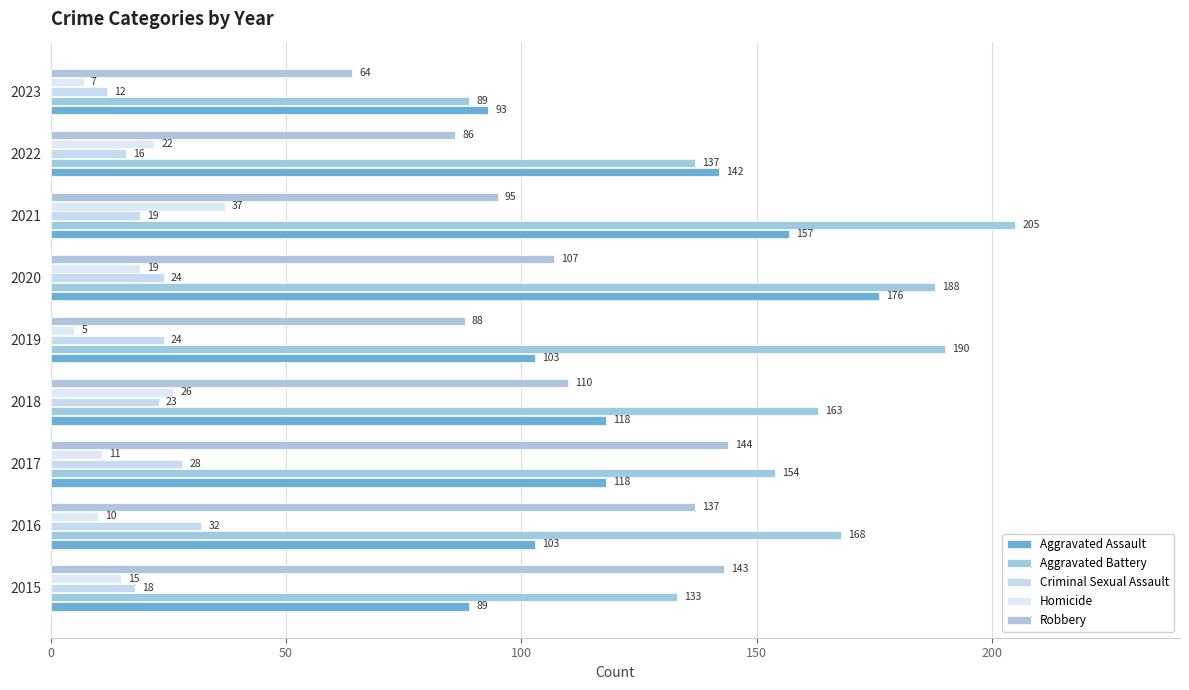

What is the difference between the maximum and minimum values in the Criminal Sexual Assault series?

20